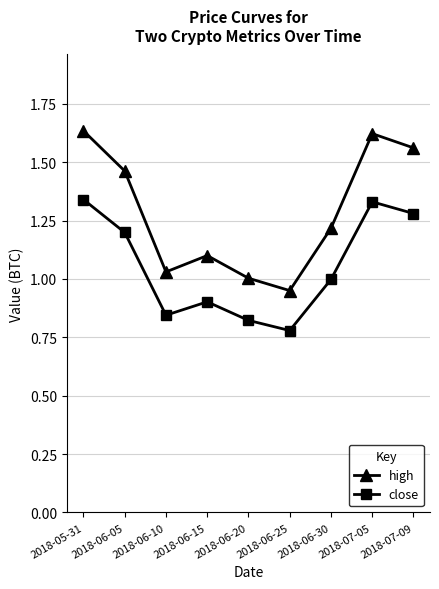

How many lines are shown in the chart?

2